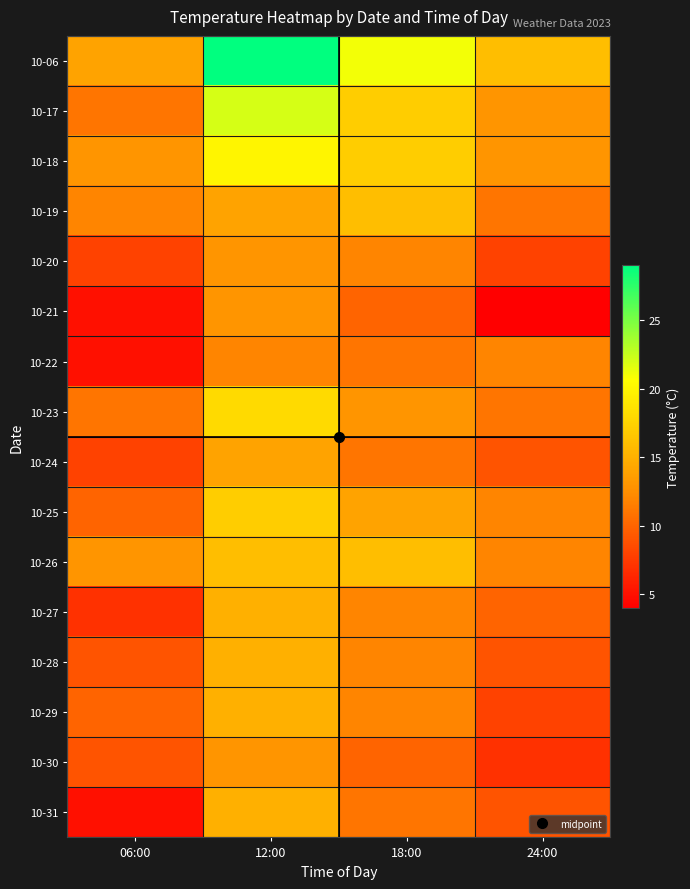

What is the total value across all series at 12:00?

261